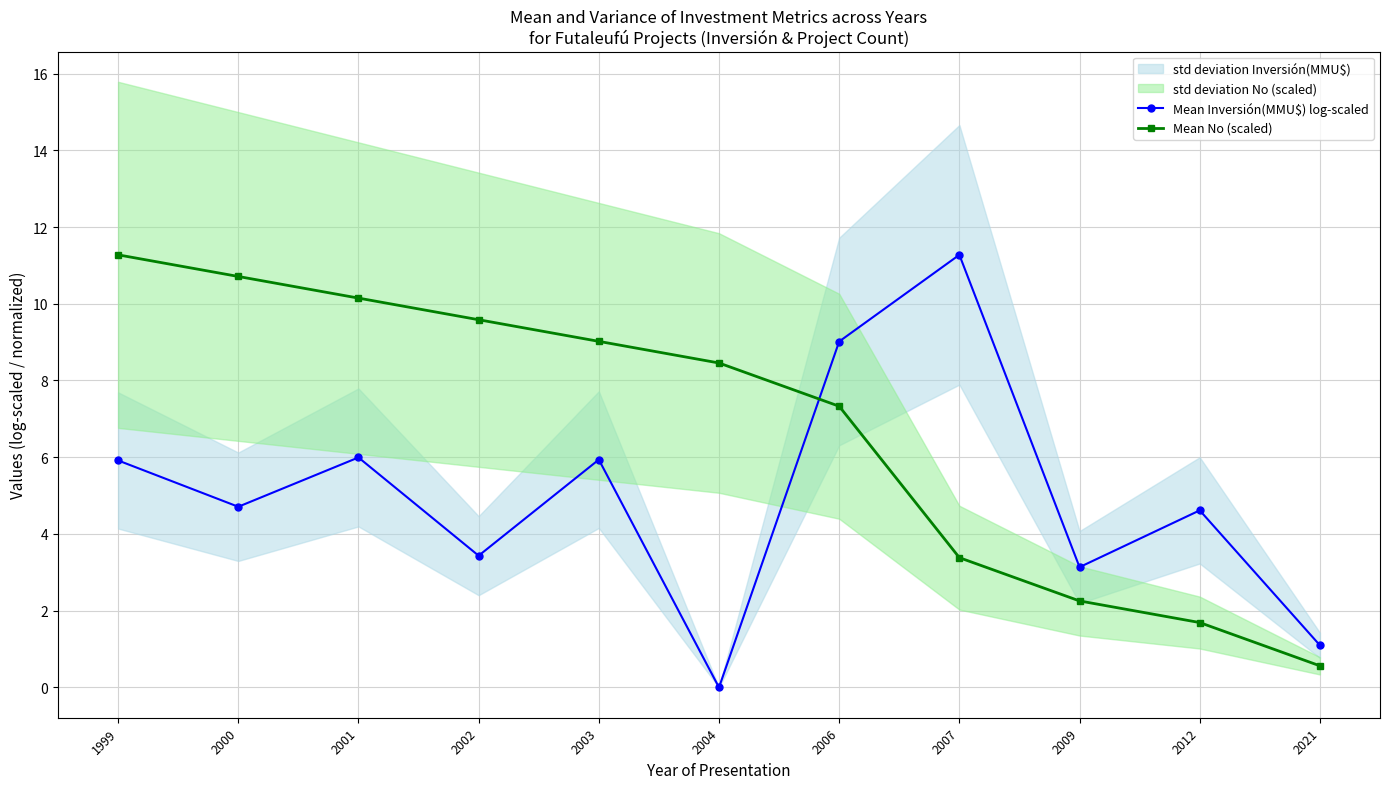

What is the total value across all series at 2003?

15.0